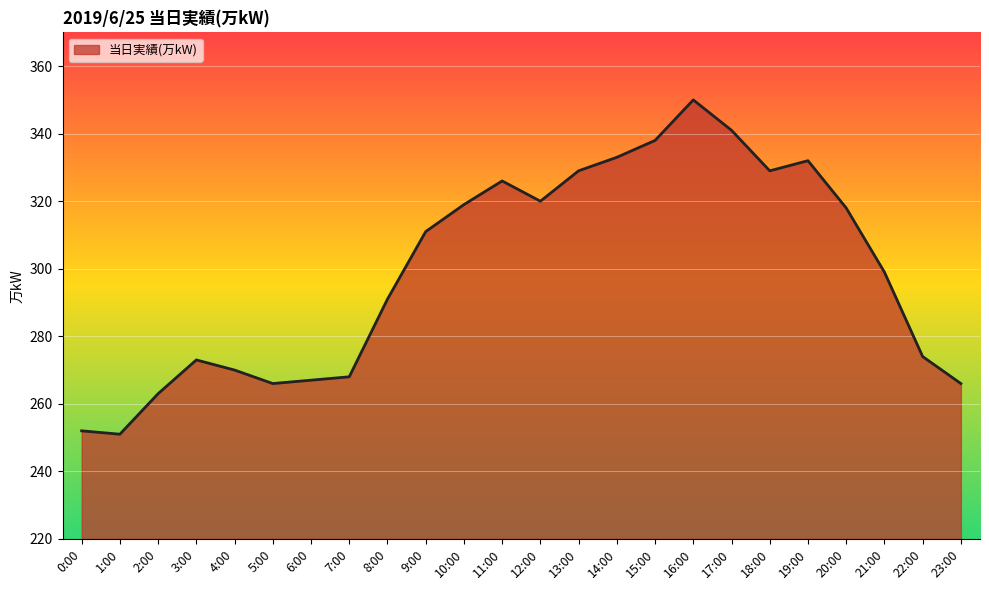

True or false: the data shows 270 at 4:00.

True